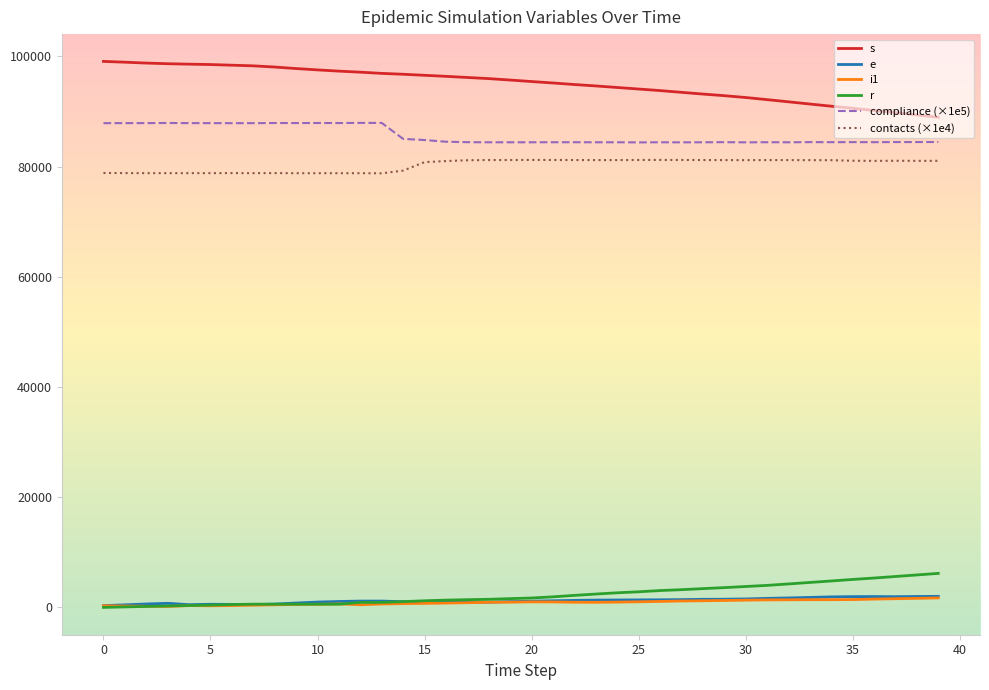

How many lines are shown in the chart?

6